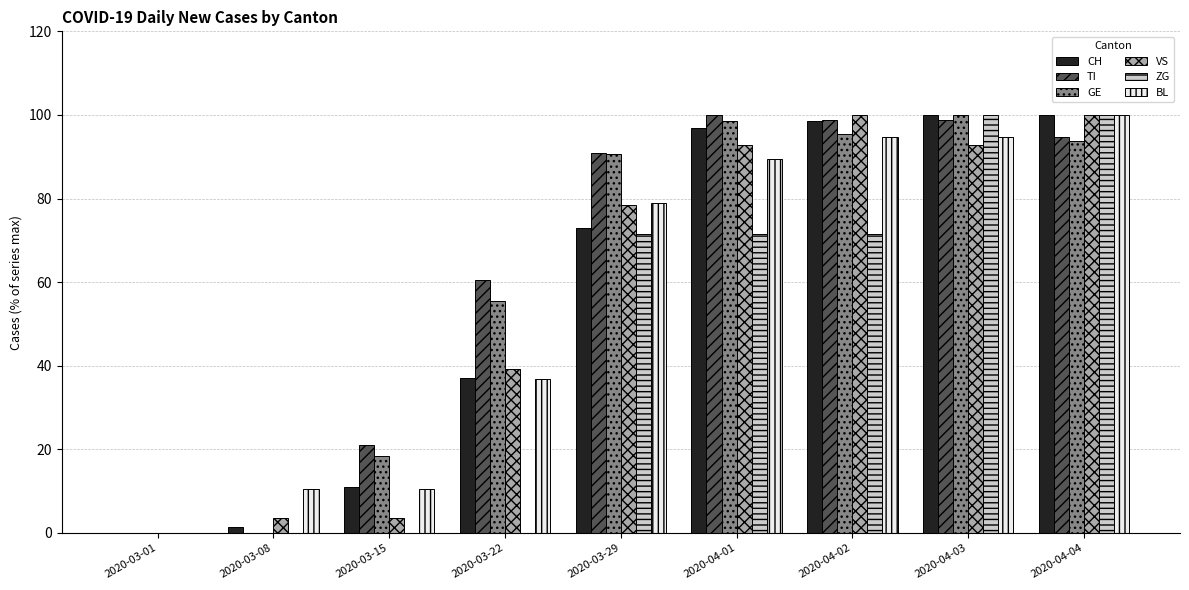

What is the greatest value displayed?

100.0